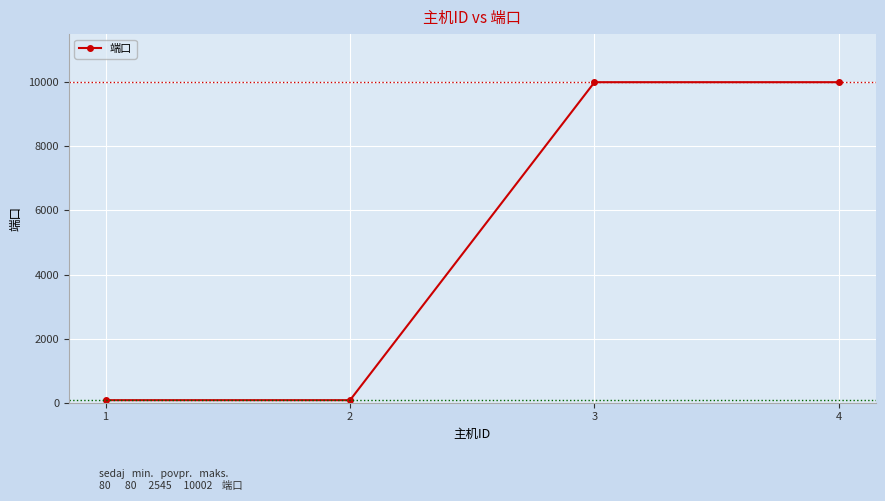

The value at 4 is 13953. True or false?

False